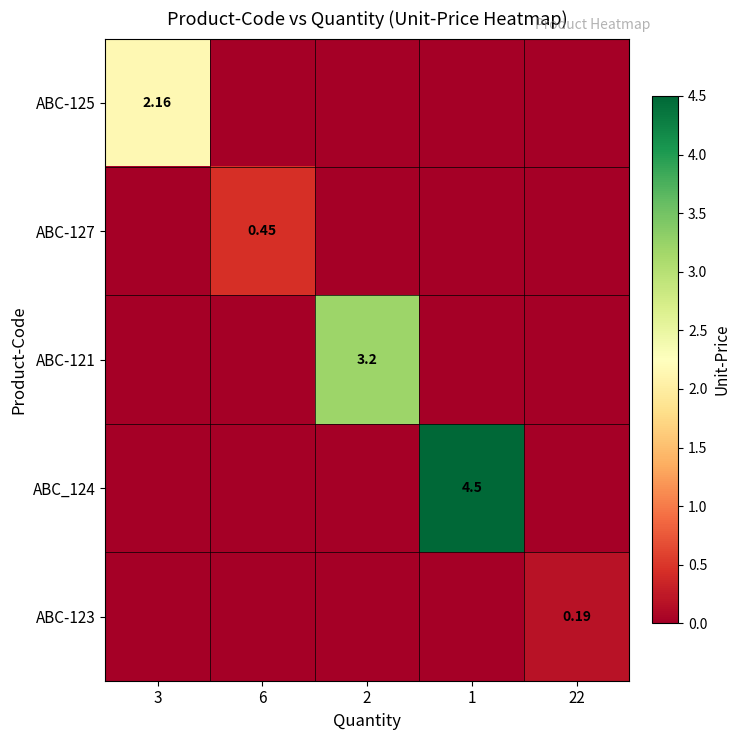

Is the value of ABC-121 at 2 greater than the value of ABC-123 at 6?

Yes